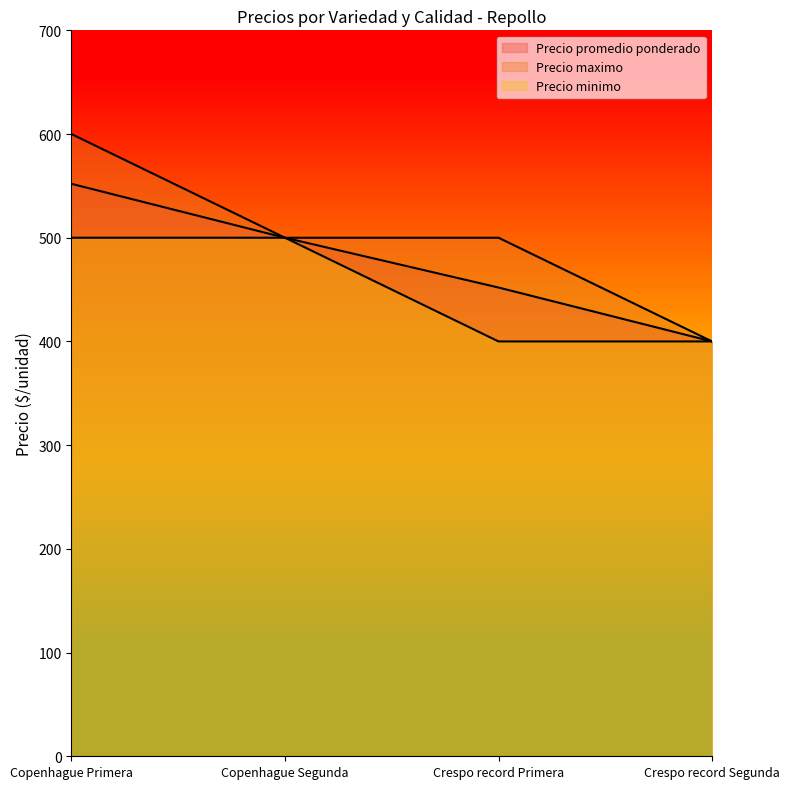

What is the total value across all series at Copenhague Segunda?

1500